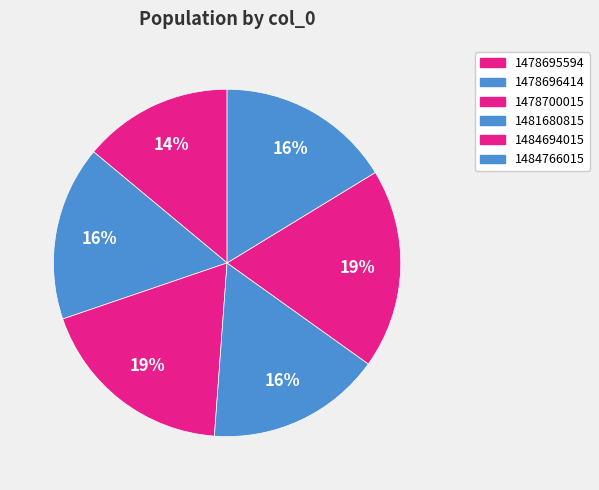

Is it true that 1478696414 is 25% of the pie?

False